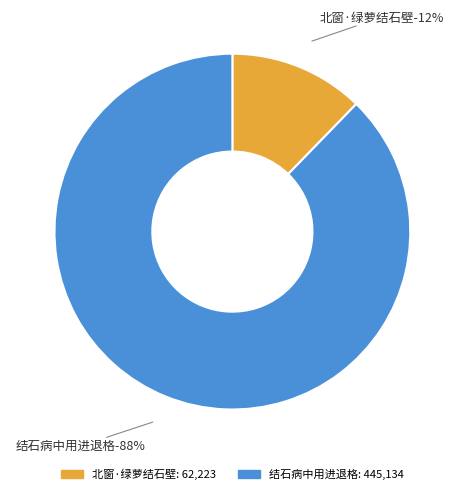

To the nearest percent, what is the combined percentage of 北窗·绿萝结石壁 and 结石病中用进退格?

100%